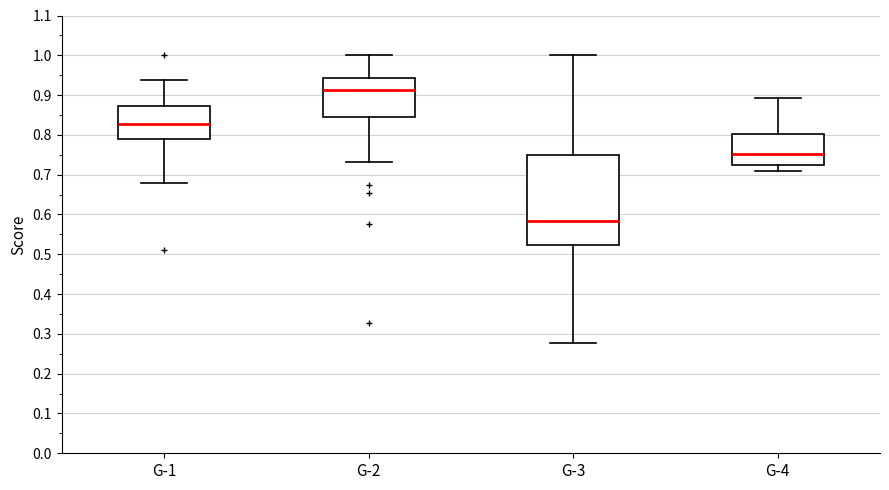

Which box has the highest median line?

G-2